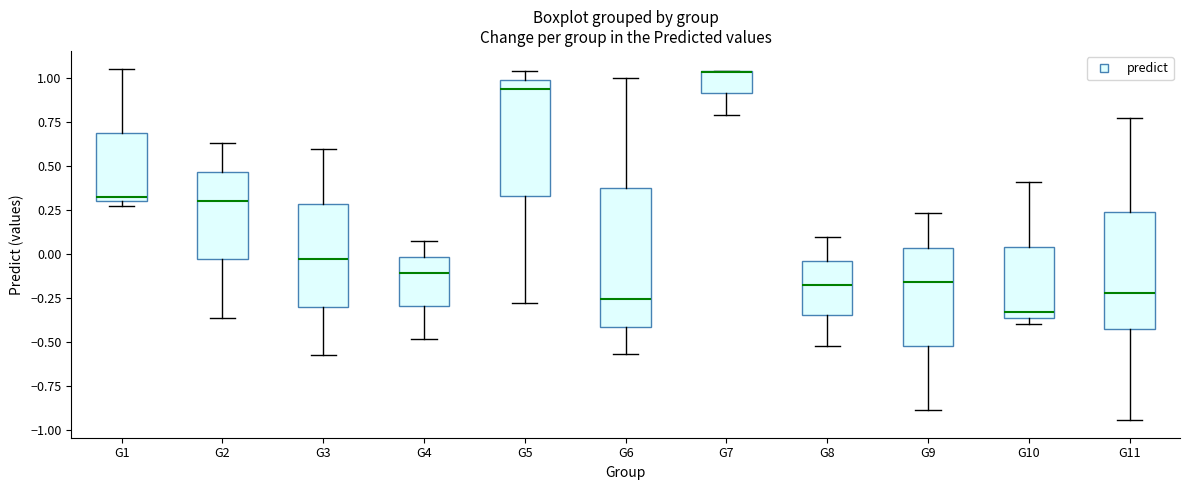

Comparing the boxes themselves (not the whiskers), which one is the tallest?

G6